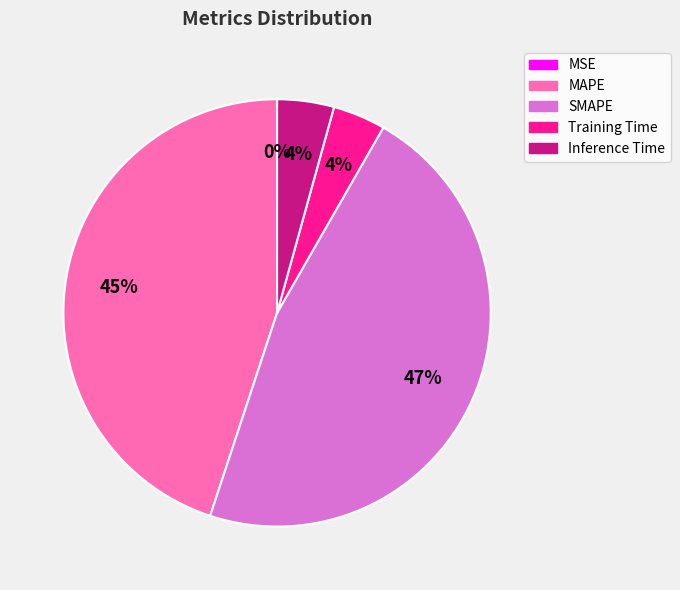

Is the sum of Training Time and MAPE greater than half?

No